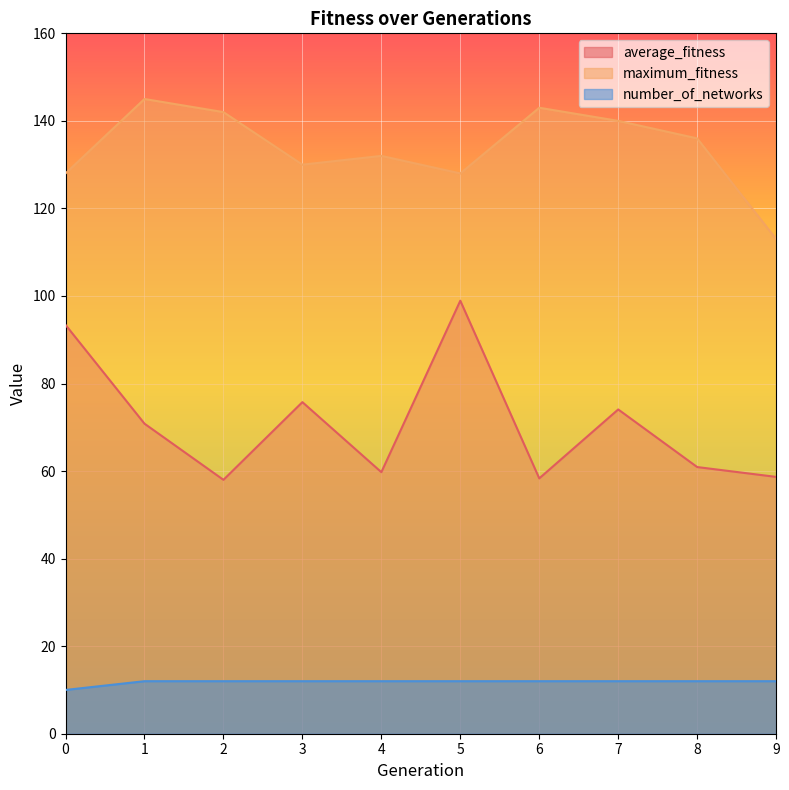

Is the value of maximum_fitness at 5 greater than the value of average_fitness at 9?

Yes